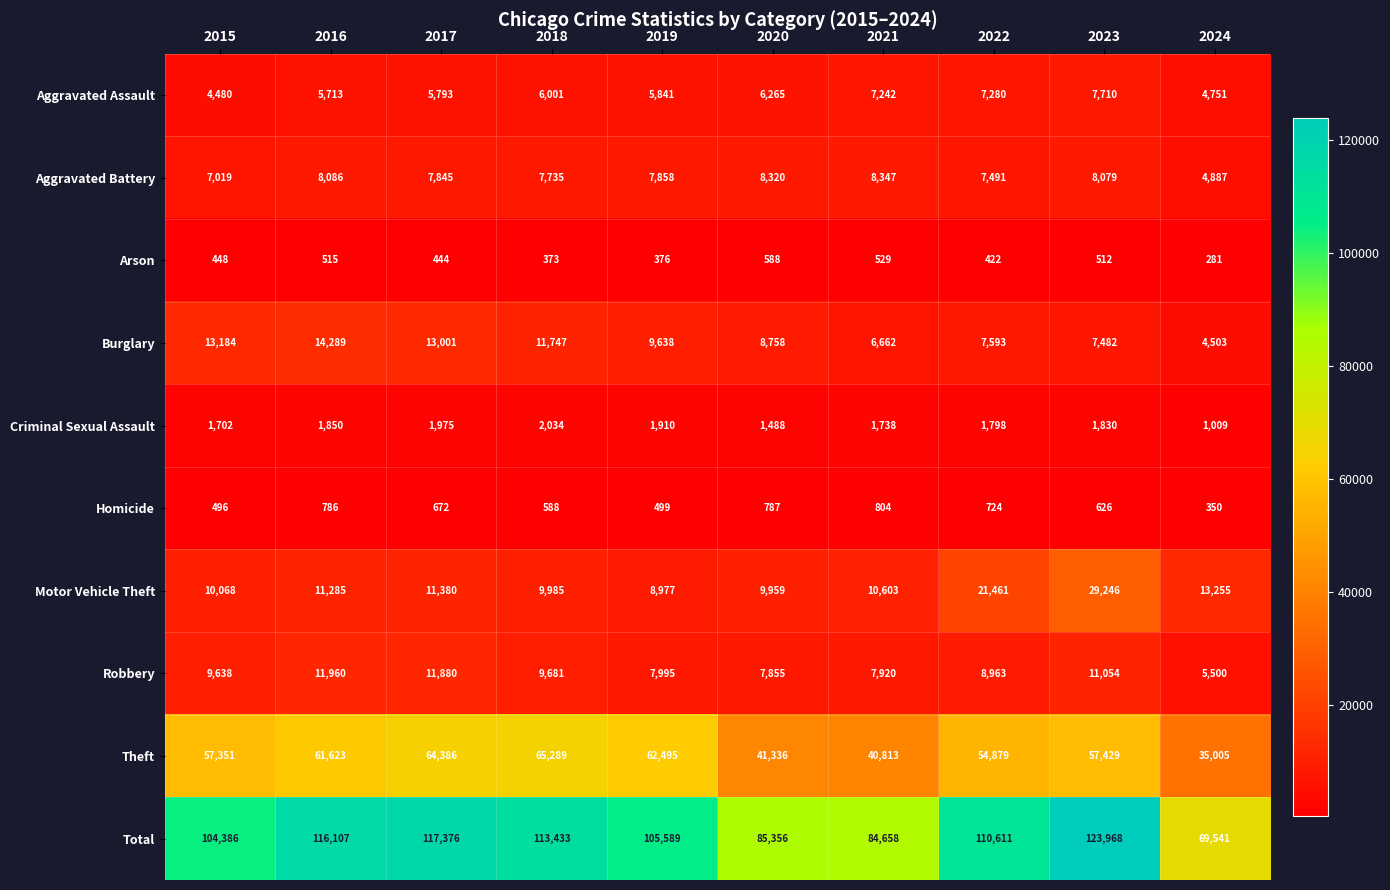

Which label corresponds to the largest value in the chart?

2023